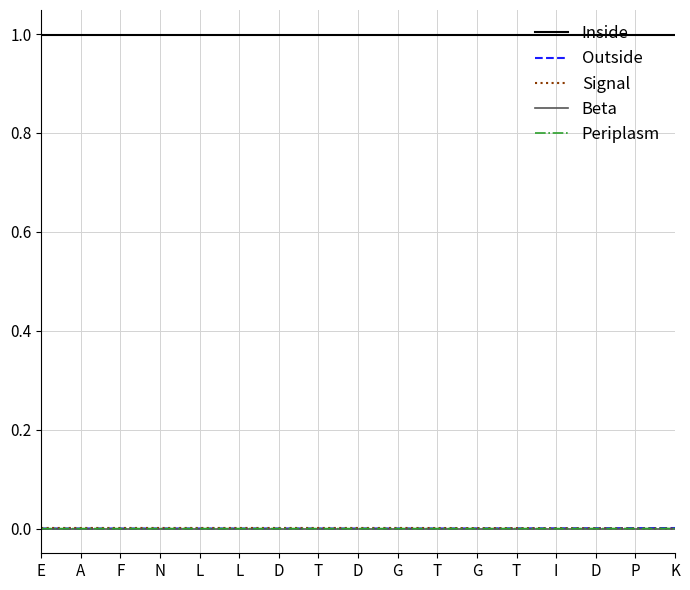

Between G and T, which series saw the biggest shift?

Signal